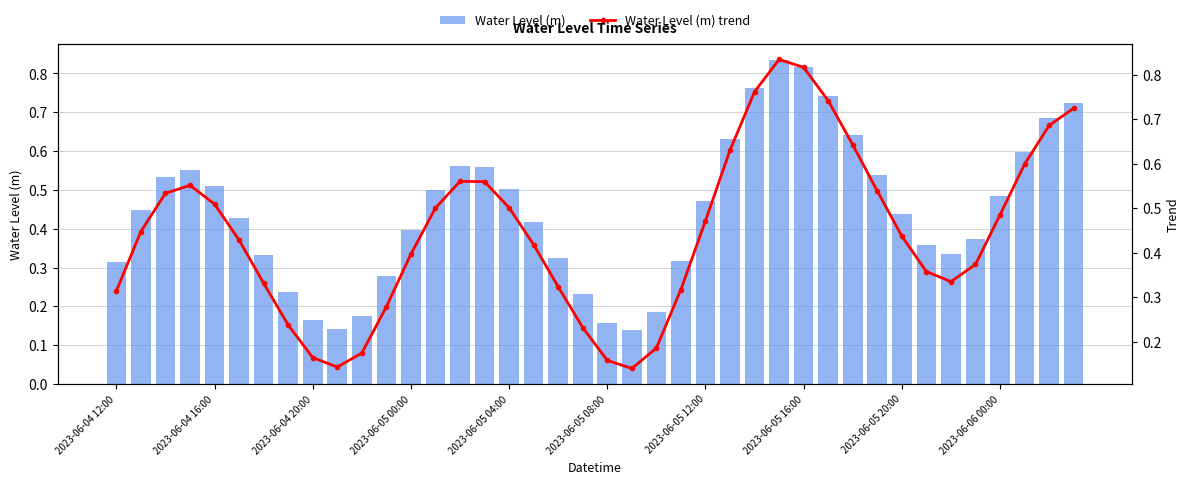

Count the Water Level (m) values in the range 0 to 1.

40